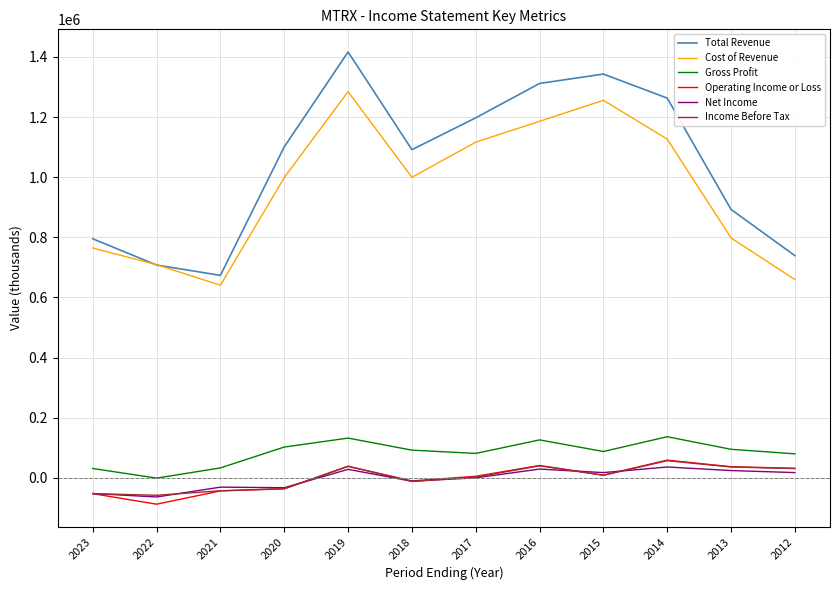

True or false: Total Revenue and Income Before Tax cross at least once.

False